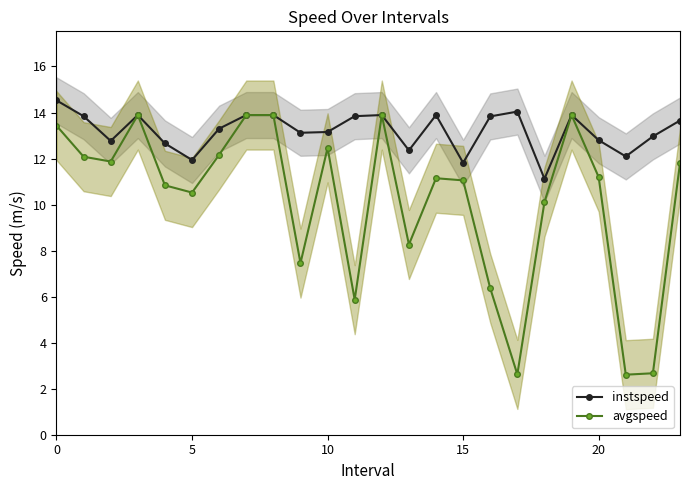

True or false: instspeed and avgspeed intersect in this chart.

False